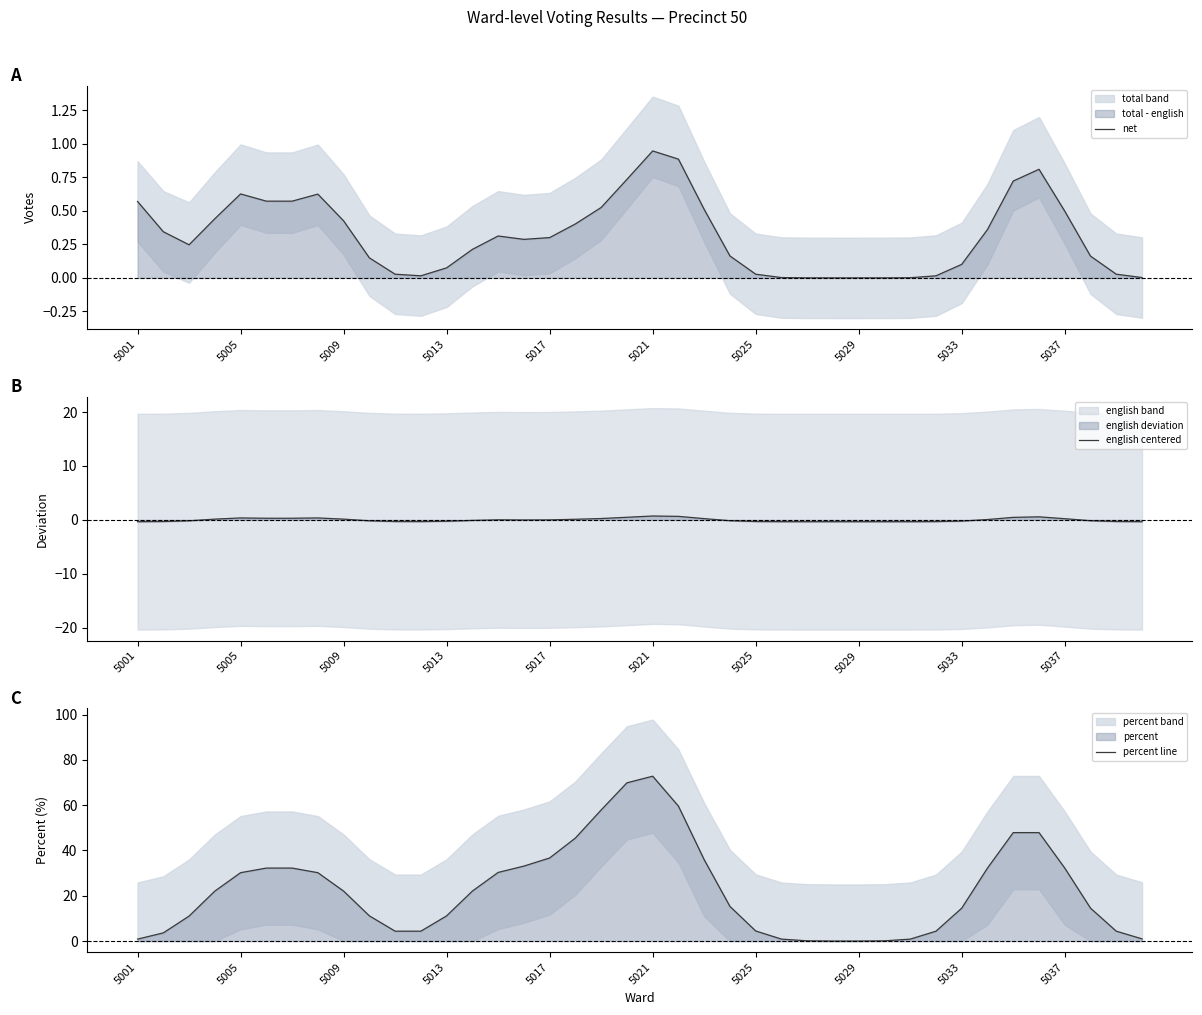

Which series has the largest range (max minus min)?

percent line